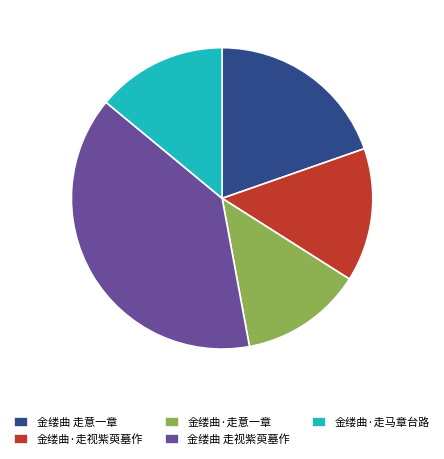

True or false: 金缕曲·走马章台路 accounts for 14% of the total.

True